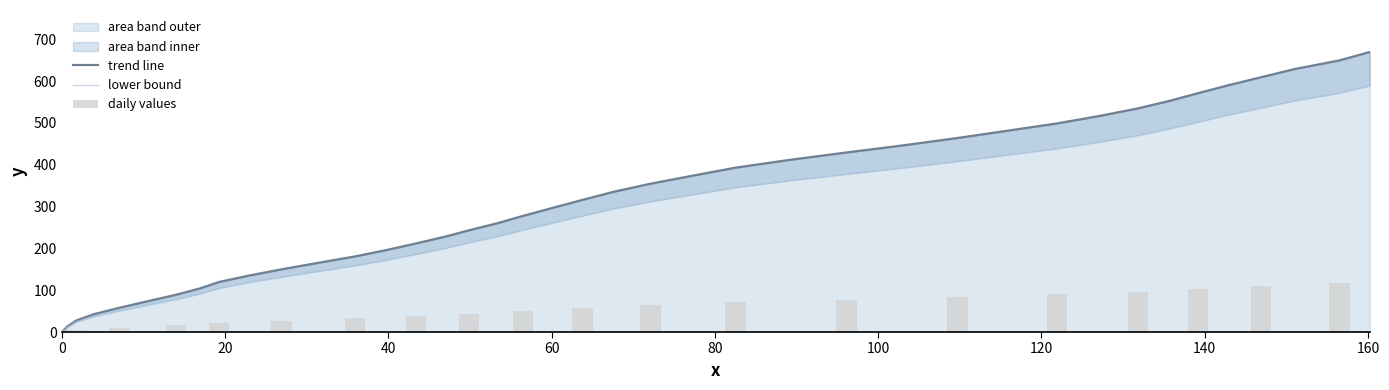

What is the maximum value for area band outer?

669.7